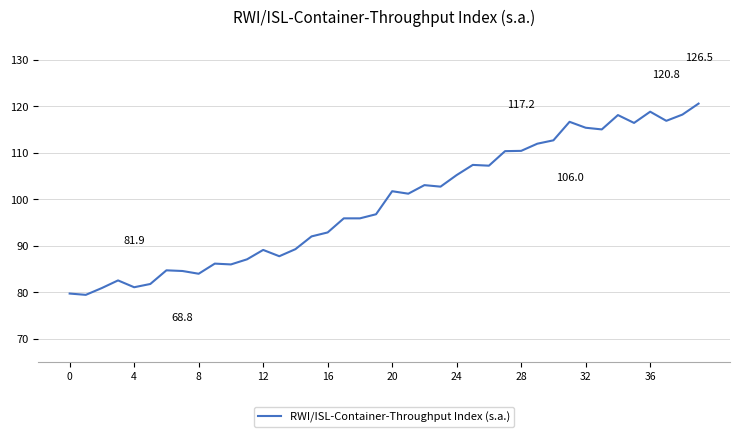

What is the greatest value displayed?

120.6